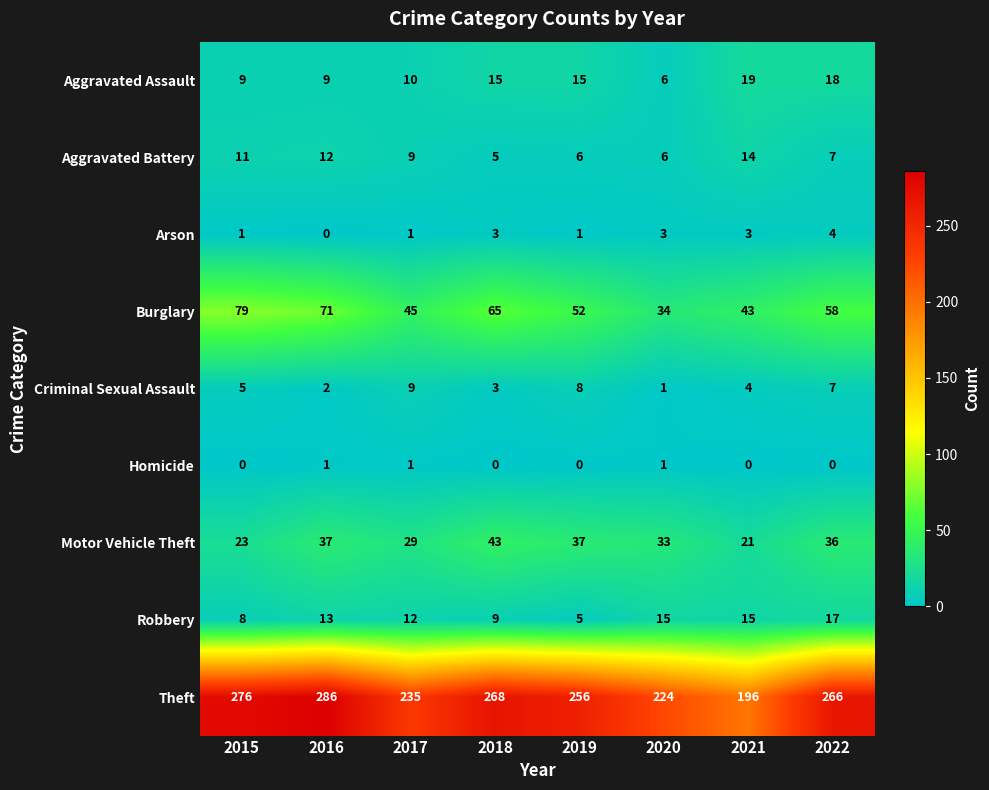

List the series in order of their peak value, highest first.

Theft, Burglary, Motor Vehicle Theft, Aggravated Assault, Robbery, Aggravated Battery, Criminal Sexual Assault, Arson, Homicide